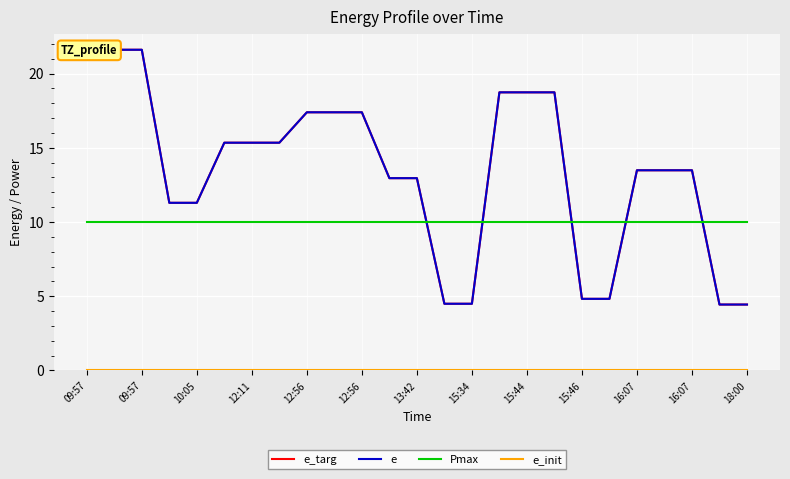

Is this an area chart (filled region under the line)?

No